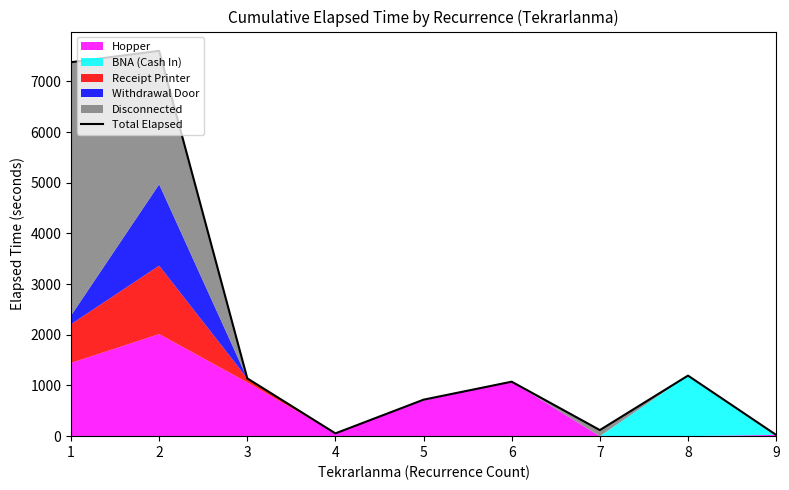

Reading left to right, transcribe all the data shown in this chart.

7380	7605	1140	55	720	1075	120	1195	25